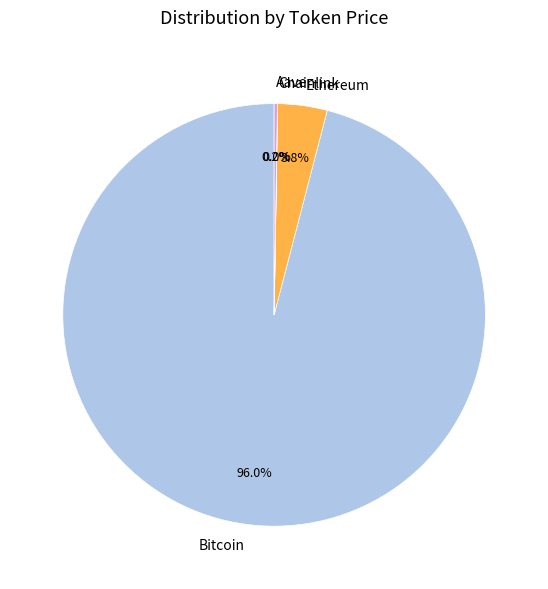

Which category has the biggest portion of the pie?

Bitcoin